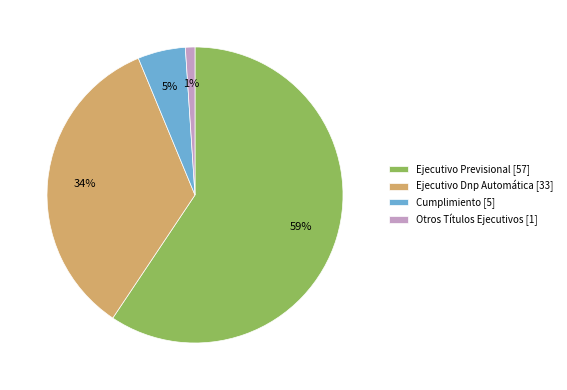

To the nearest percent, what percentage of the pie is Ejecutivo Dnp Automática?

34%